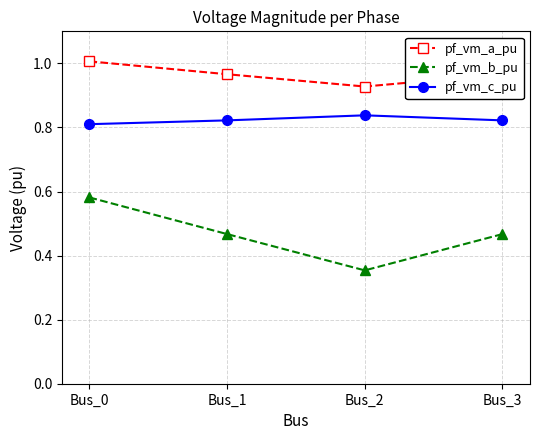

The pf_vm_b_pu series shows 0.7 at Bus_3. True or false?

False